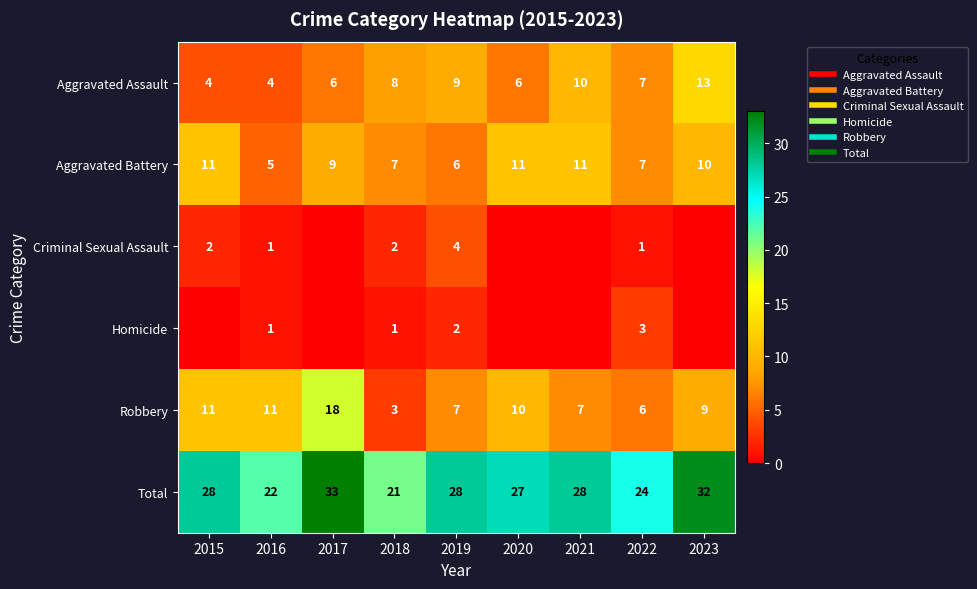

List the series in order of their peak value, highest first.

Total, Robbery, Aggravated Assault, Aggravated Battery, Criminal Sexual Assault, Homicide